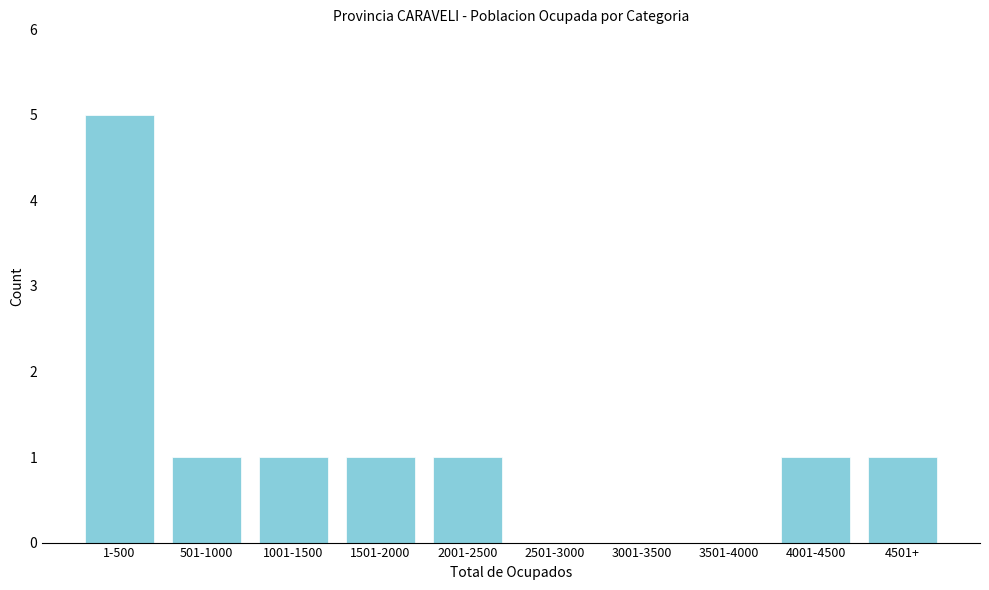

Reading left to right, list all the values displayed in this chart.

1-500=5	501-1000=1	1001-1500=1	1501-2000=1	2001-2500=1	2501-3000=0	3001-3500=0	3501-4000=0	4001-4500=1	4501+=1